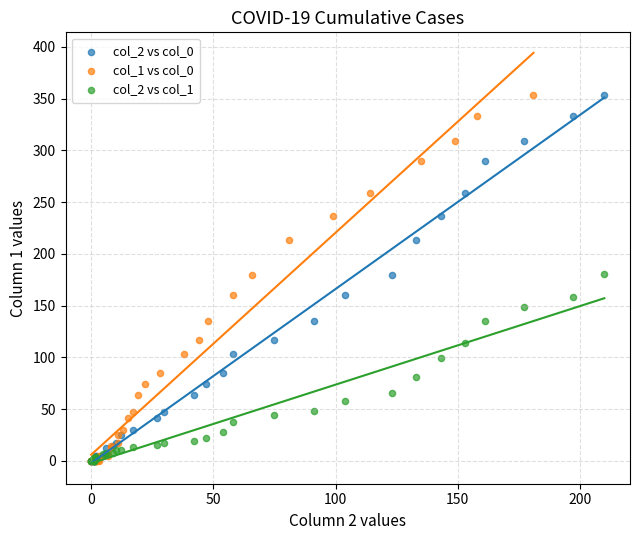

What are all the series names shown in the legend?

col_2 vs col_0, col_1 vs col_0, col_2 vs col_1